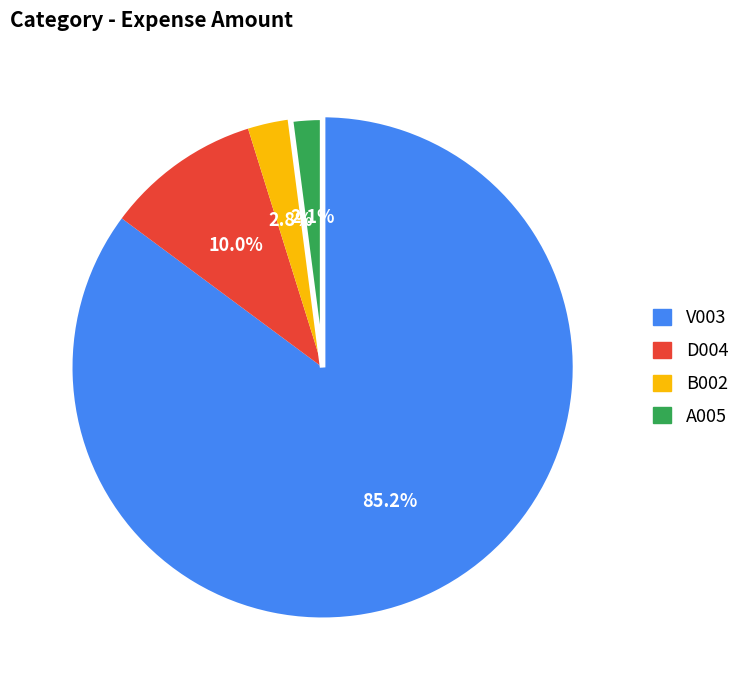

What is the largest slice in the pie chart?

V003